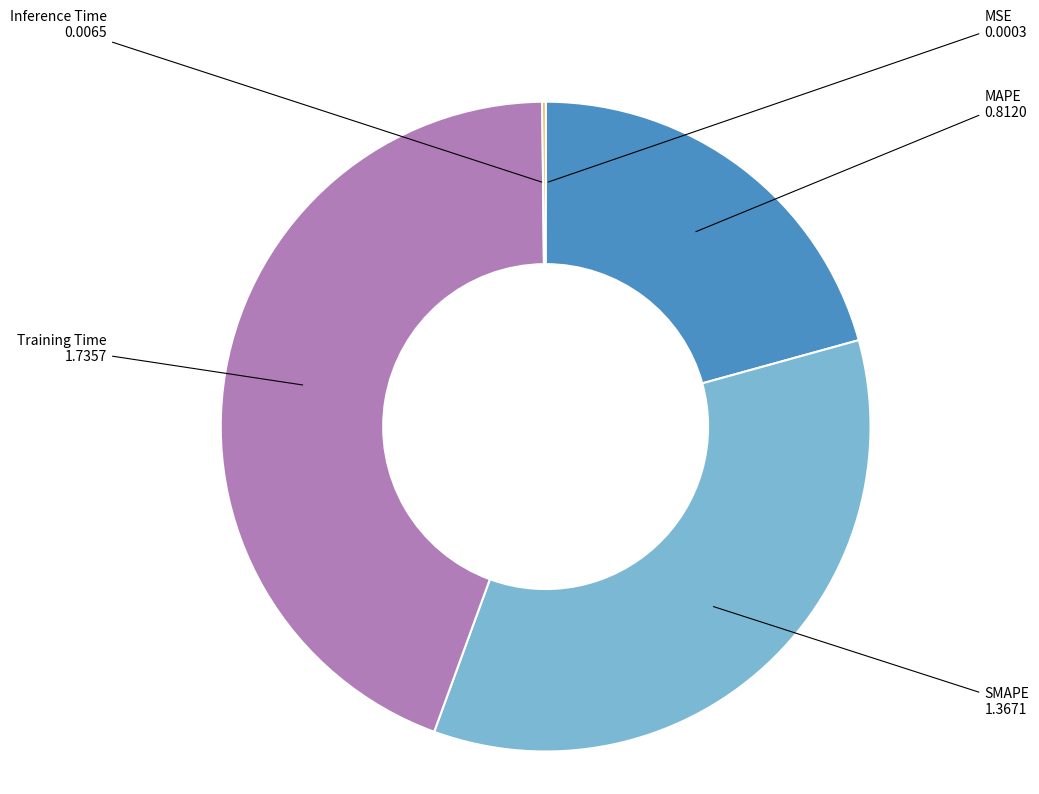

Is there a majority slice in this chart?

No